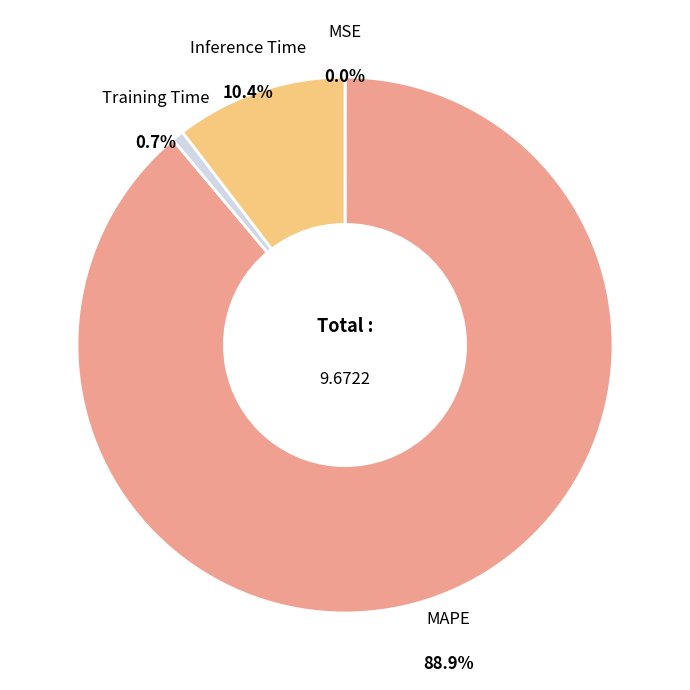

How many segments does this pie chart have?

4